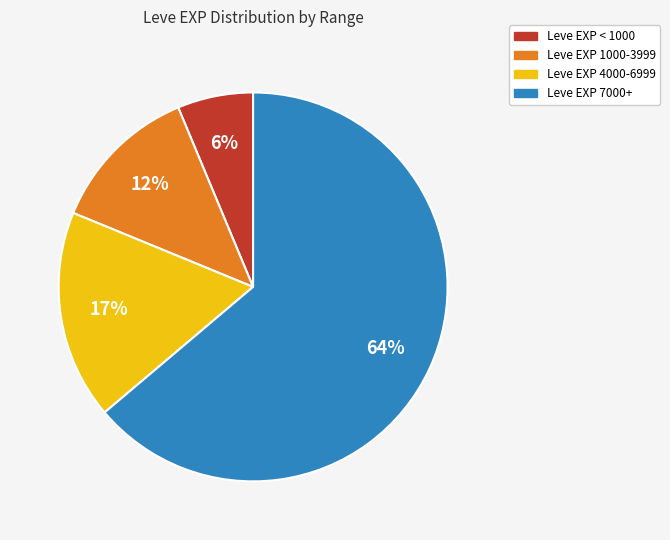

Is there any slice that represents more than half of the pie?

Yes